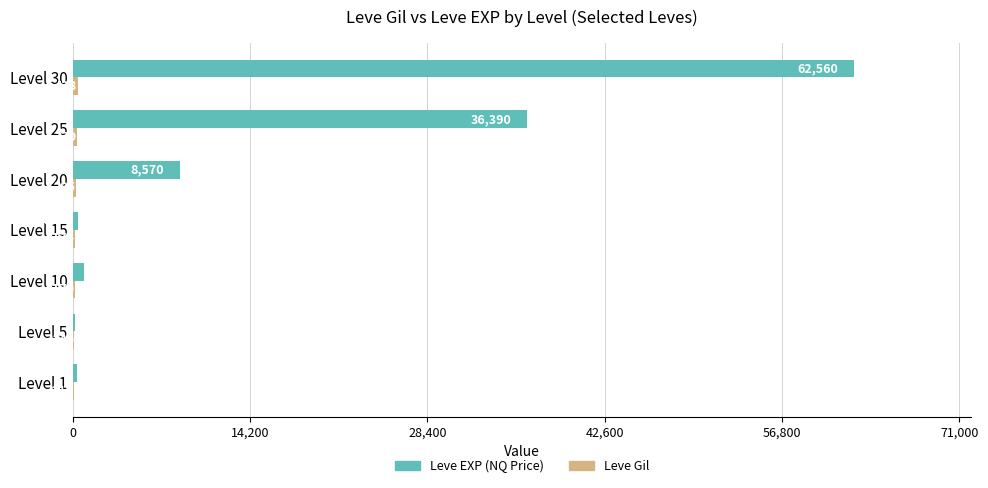

At which category is the sum across all series the highest?

Level 30